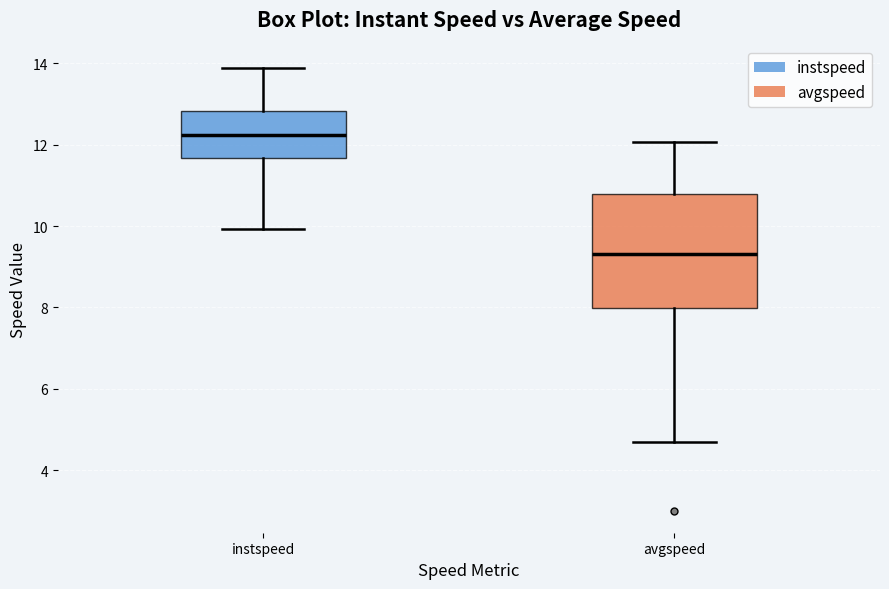

Reading left to right, transcribe this box plot: for each box, give where its median line is, the range the box spans, and where its two whiskers end, as read against the y-axis. The values are not printed on the chart, so give them approximately, as read against the axis.

instspeed: median 12.2, box 11.6 to 12.8, whiskers 10.0 to 13.8
avgspeed: median 9.4, box 8.0 to 10.8, whiskers 4.6 to 12.0